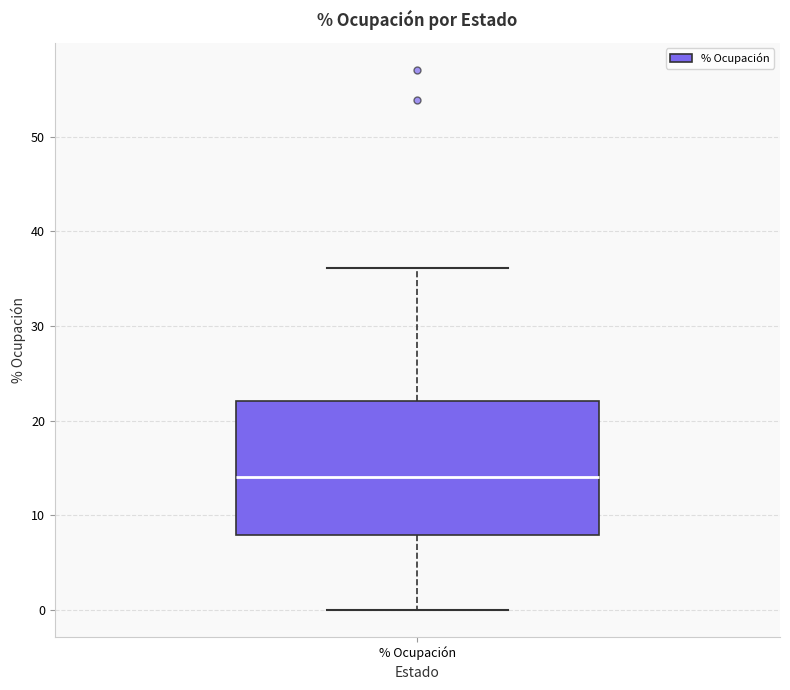

Transcribe this box plot: give where the median line is, the range the box spans, and where the two whiskers end, as read against the y-axis. The values are not printed on the chart, so give them approximately, as read against the axis.

median 14, box 8 to 22, whiskers 0 to 36